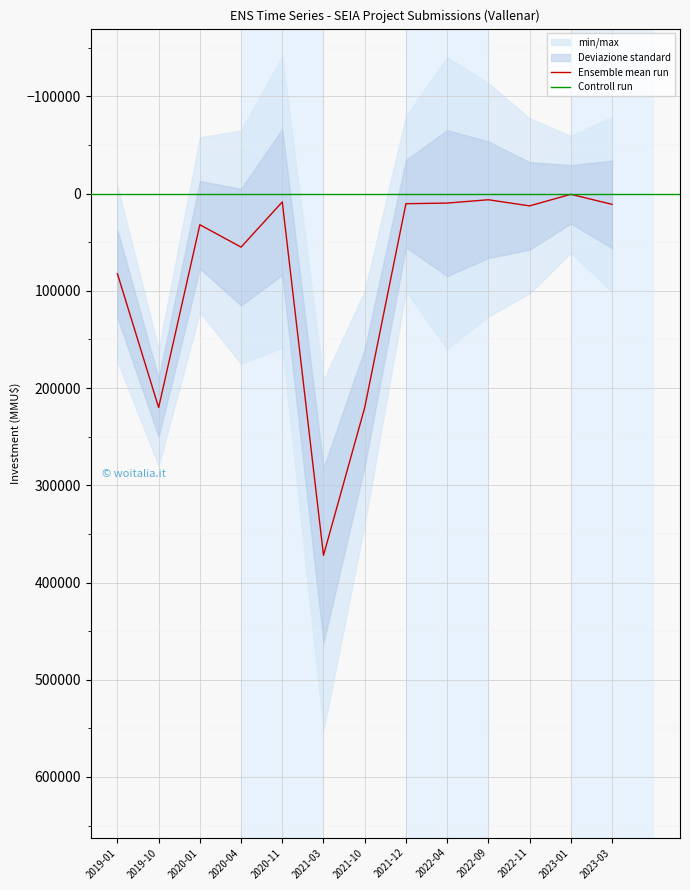

At which label is the value closest to 186350?

2019-10